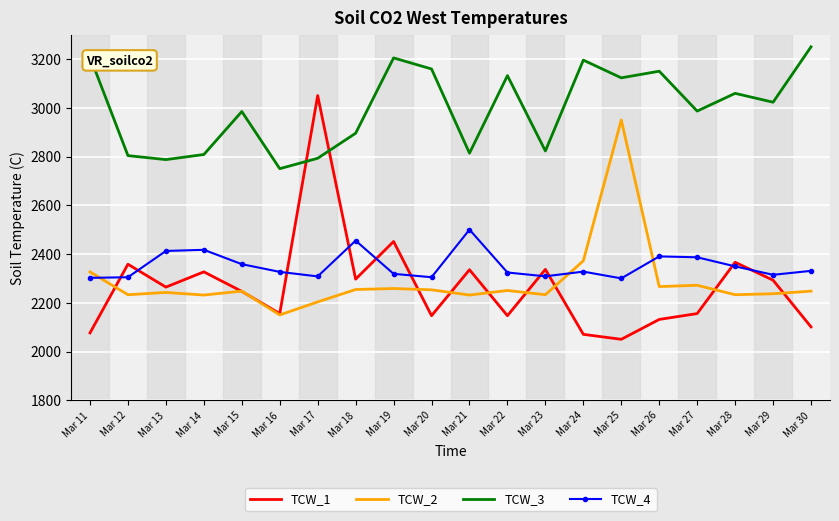

True or false: TCW_3 and TCW_2 intersect in this chart.

False